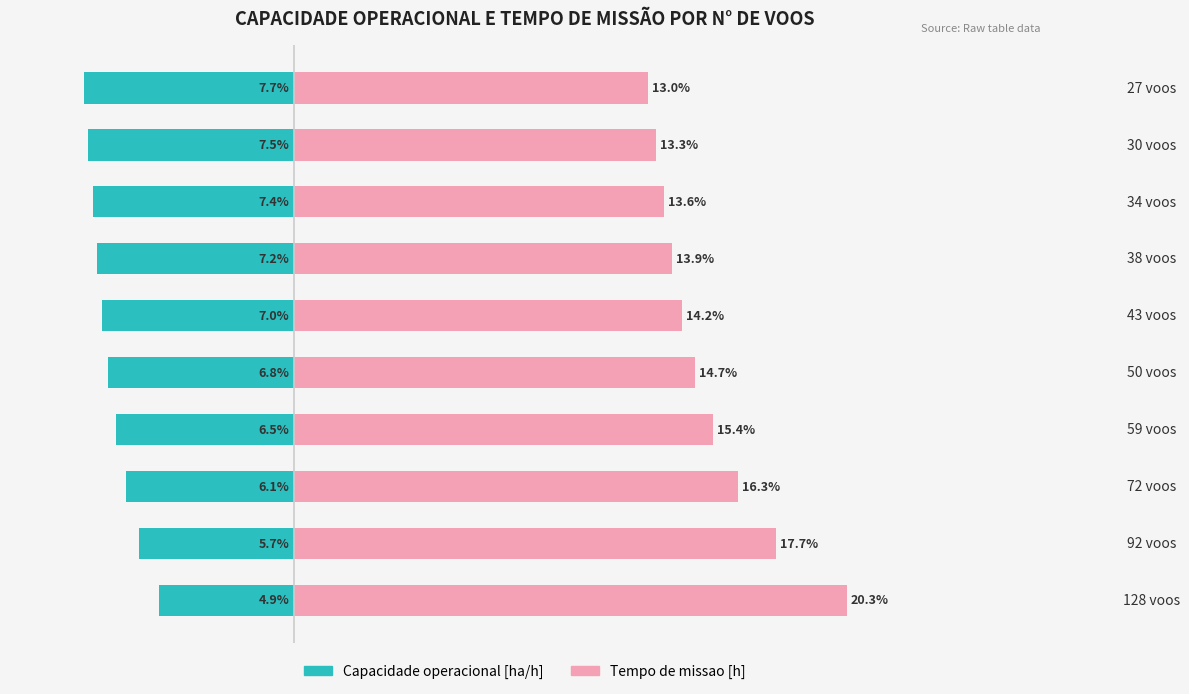

List the series in order of their overall mean, lowest first.

Capacidade operacional [ha/h], Tempo de missao [h]